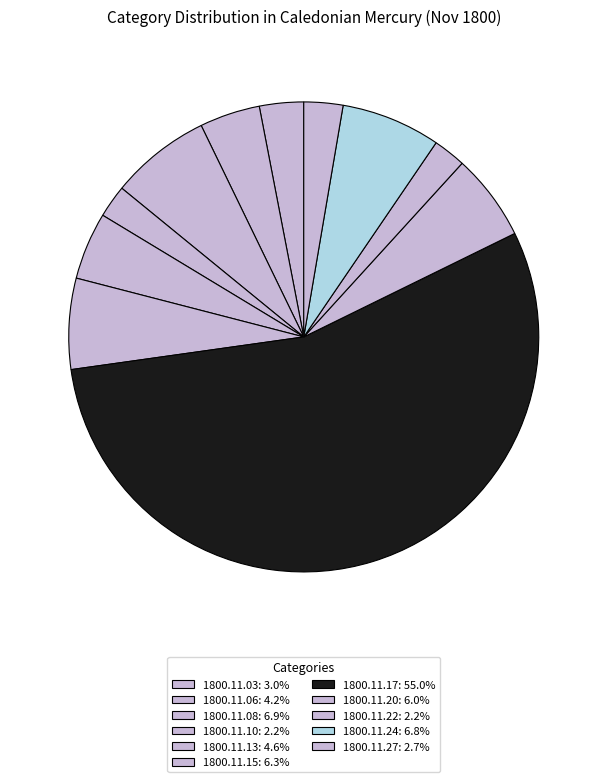

How many slices are in this pie chart?

11